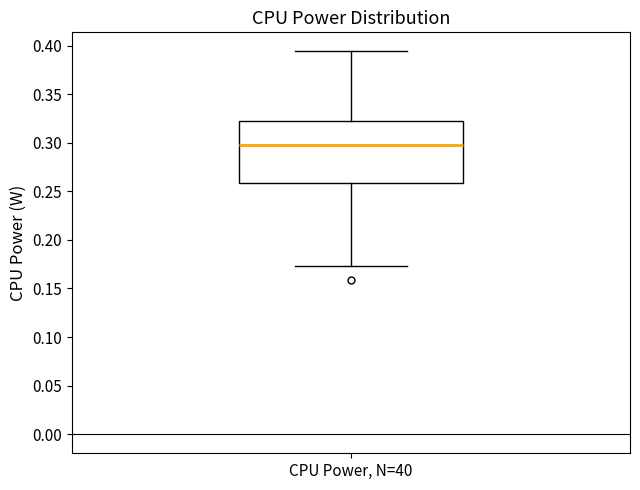

Where is the lower edge of the box for CPU Power, N=40 on the y-axis? The values are not printed on the chart, so give them approximately, as read against the axis.

0.260